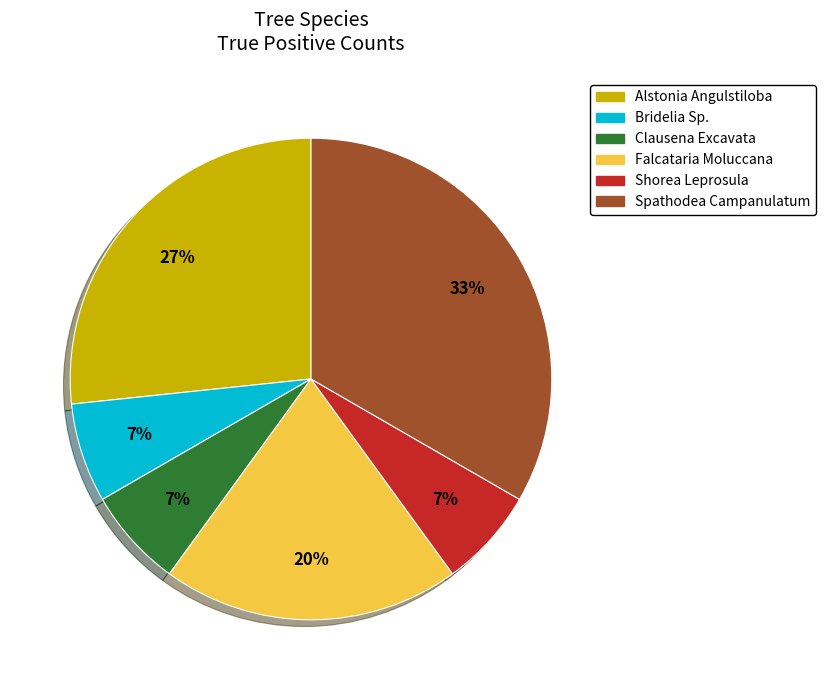

Is the sum of Bridelia Sp. and Clausena Excavata greater than half?

No